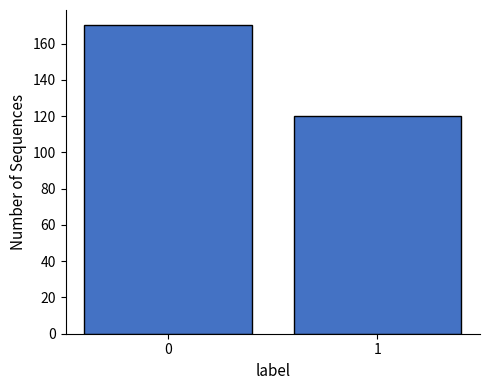

Reading left to right, transcribe all the data shown in this chart.

170	120